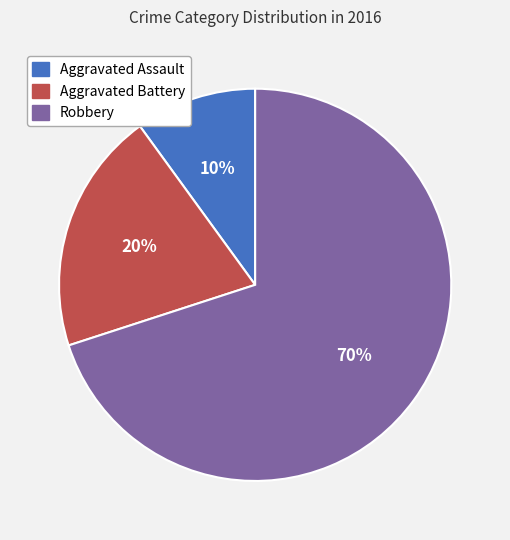

Rank the categories by value from lowest to highest.

Aggravated Assault, Aggravated Battery, Robbery